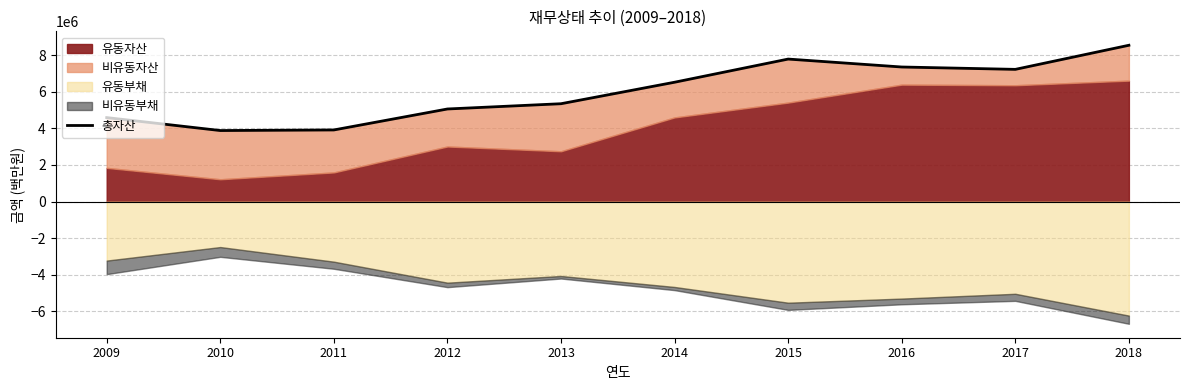

Between 2012 and 2011, which is larger?

2012